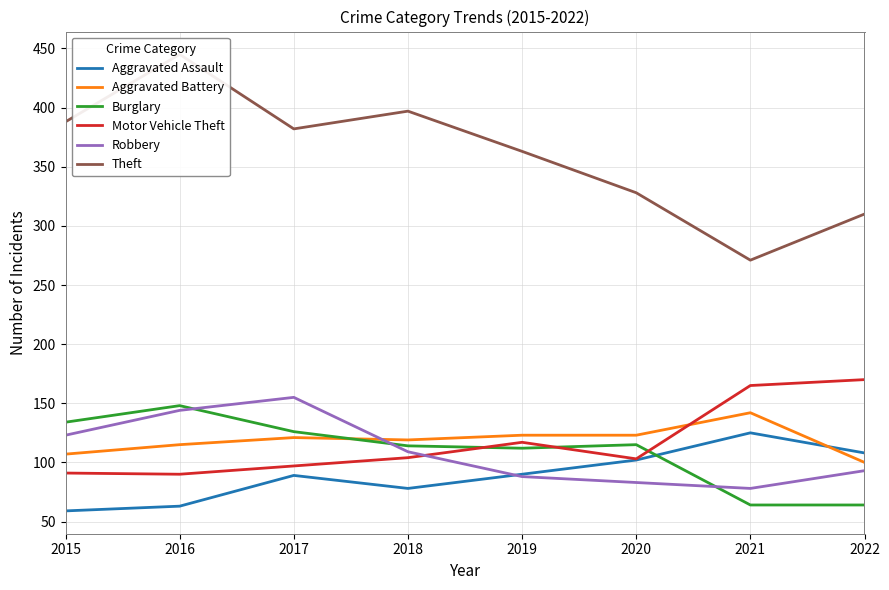

What is the difference between the Aggravated Battery values at 2018 and 2020?

4